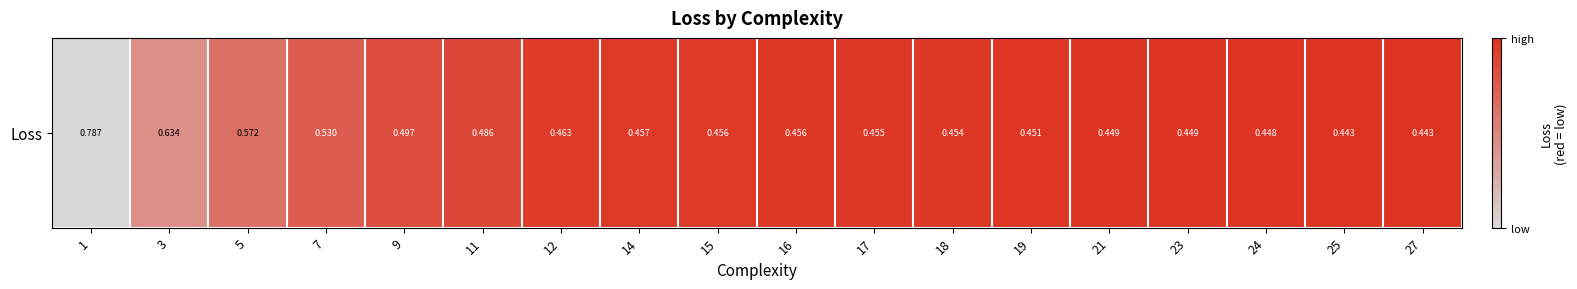

Reading right to left, what are all the values shown in this chart?

27=1.0	25=1.0	24=1.0	23=1.0	21=1.0	19=1.0	18=1.0	17=1.0	16=1.0	15=1.0	14=1.0	12=0.9	11=0.9	9=0.8	7=0.7	5=0.6	3=0.4	1=0.0